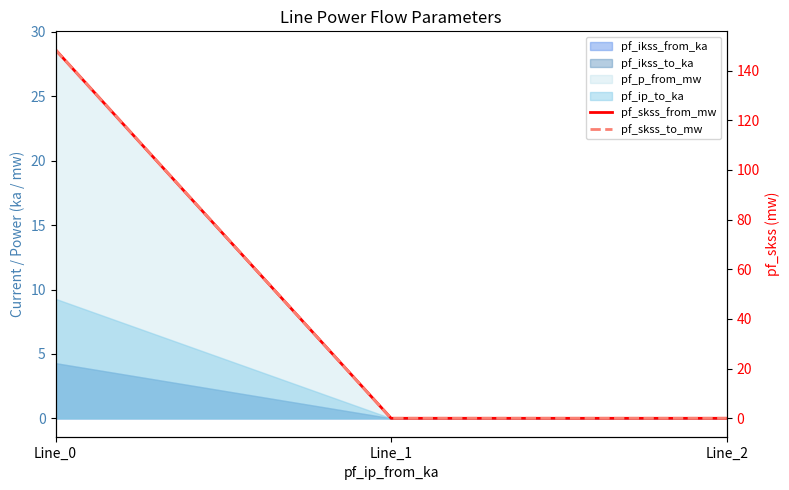

The pf_skss_from_mw series shows 242.3 at Line_0. True or false?

False